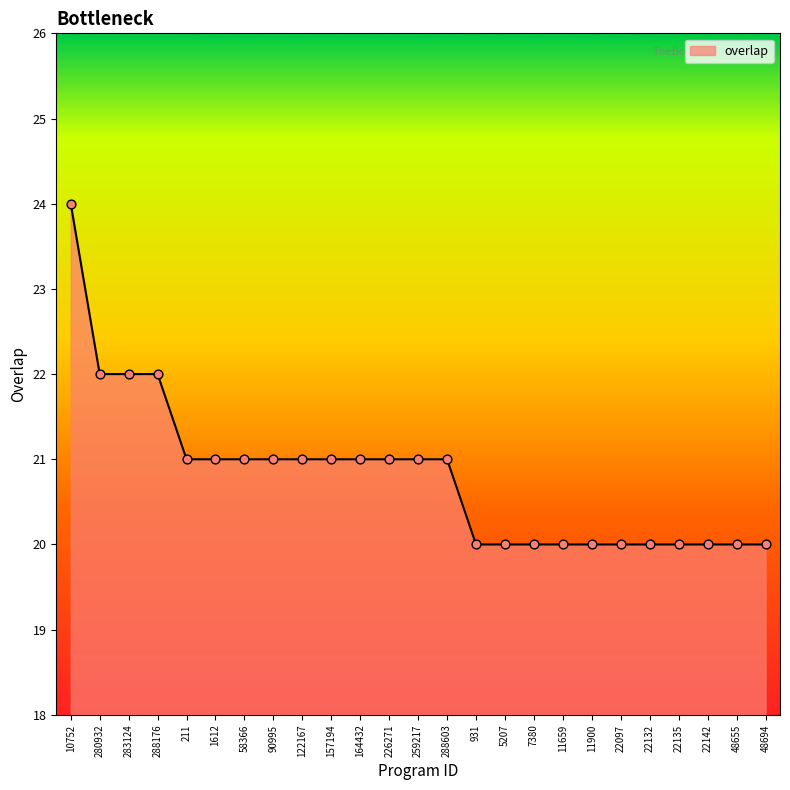

What is the change in value from 211 to 5207?

-1